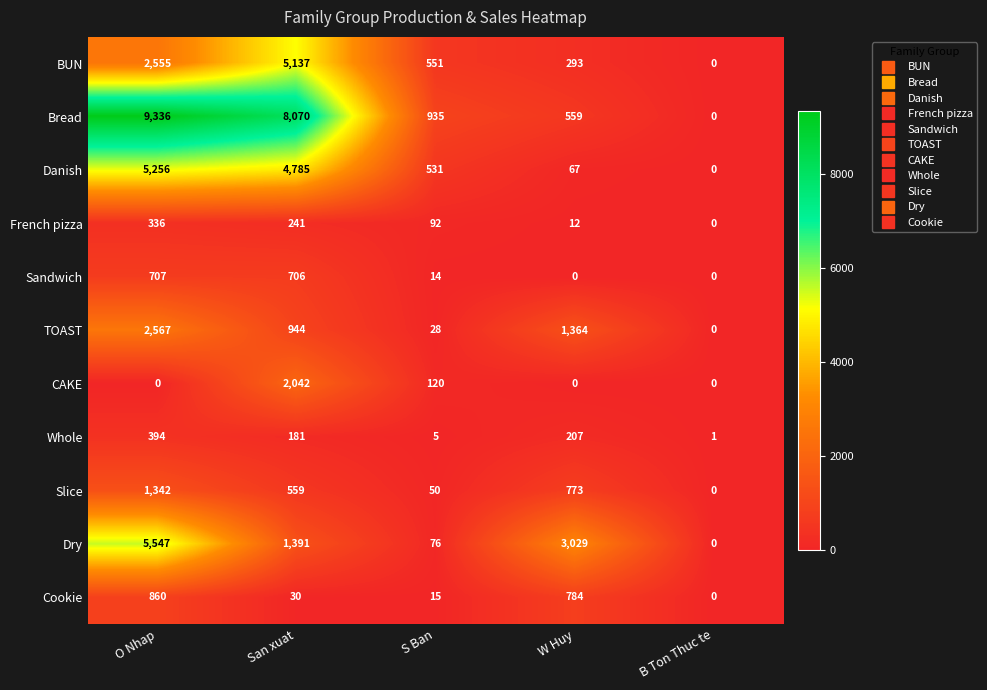

Rank the categories by Cookie value from highest to lowest.

O Nhap, W Huy, San xuat, S Ban, B Ton Thuc te